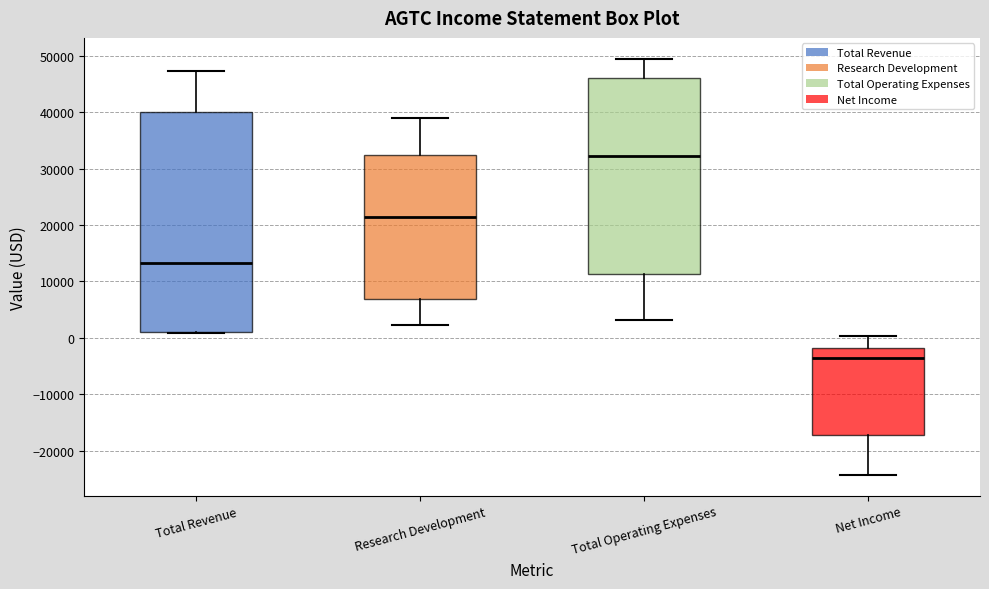

Comparing the boxes themselves (not the whiskers), which one is the tallest?

Total Revenue